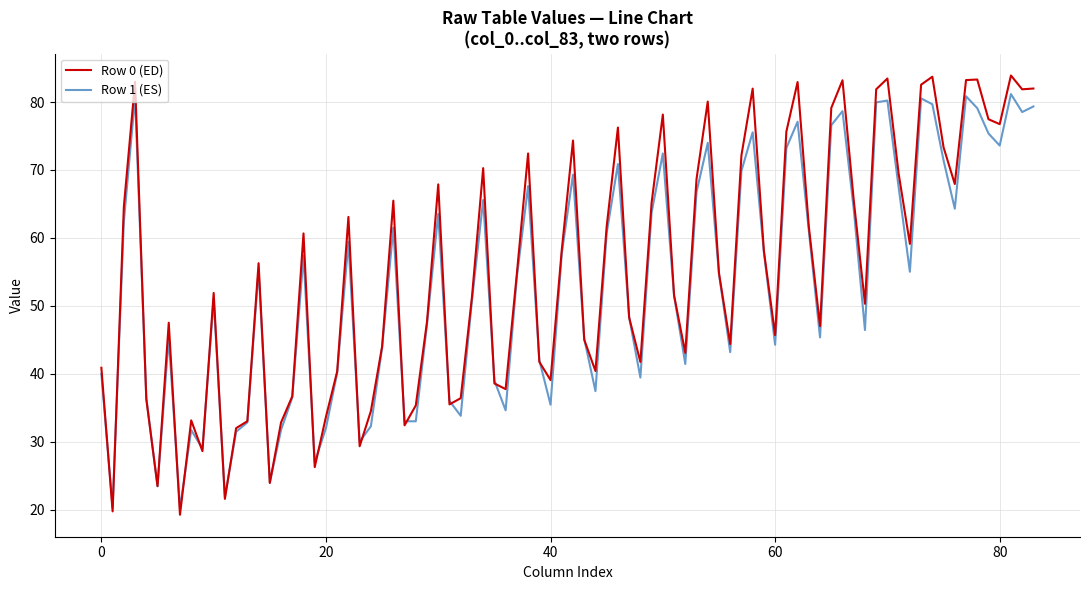

What is the minimum value for Row 1 (ES)?

20.2